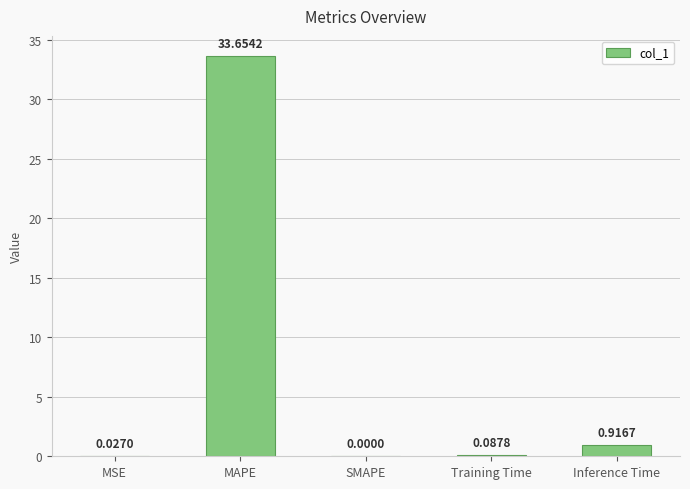

Which category has the highest value across all series?

MAPE